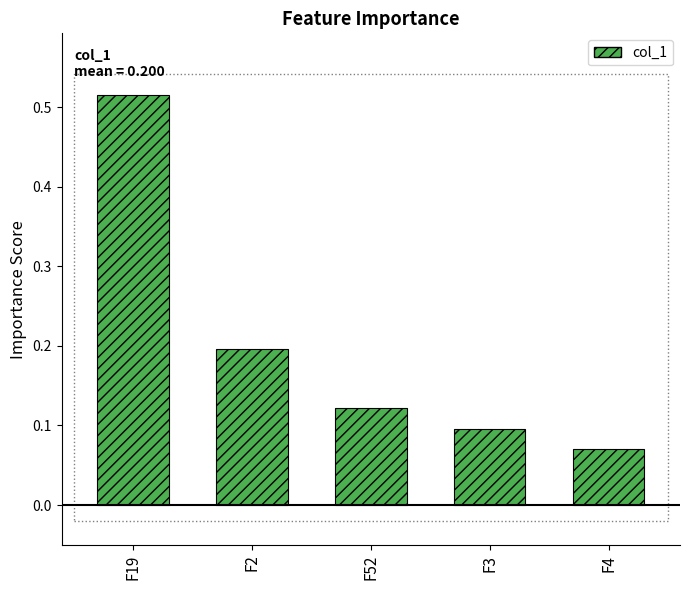

What is the difference between the maximum and minimum values?

0.4